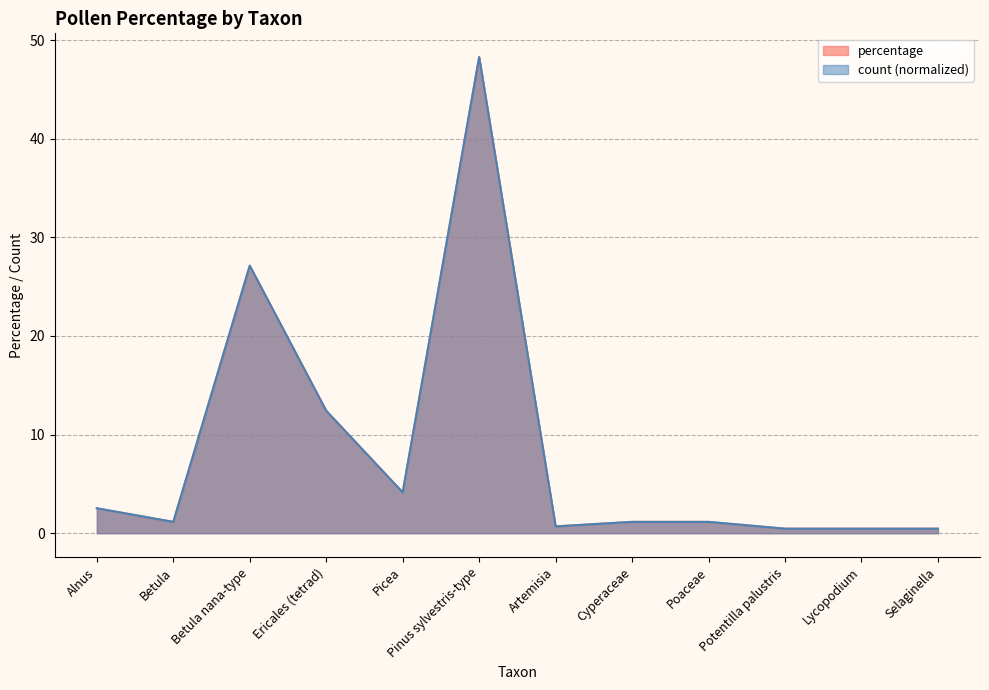

Where is the first local minimum for percentage?

Betula